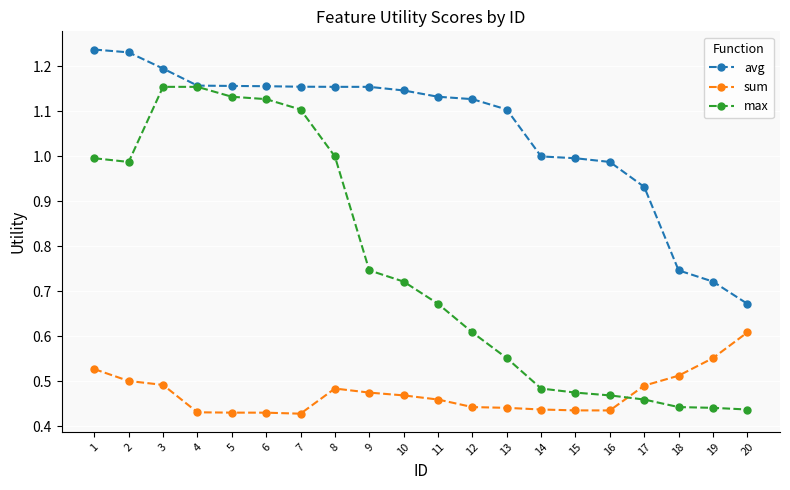

At which category is the sum across all series the highest?

3